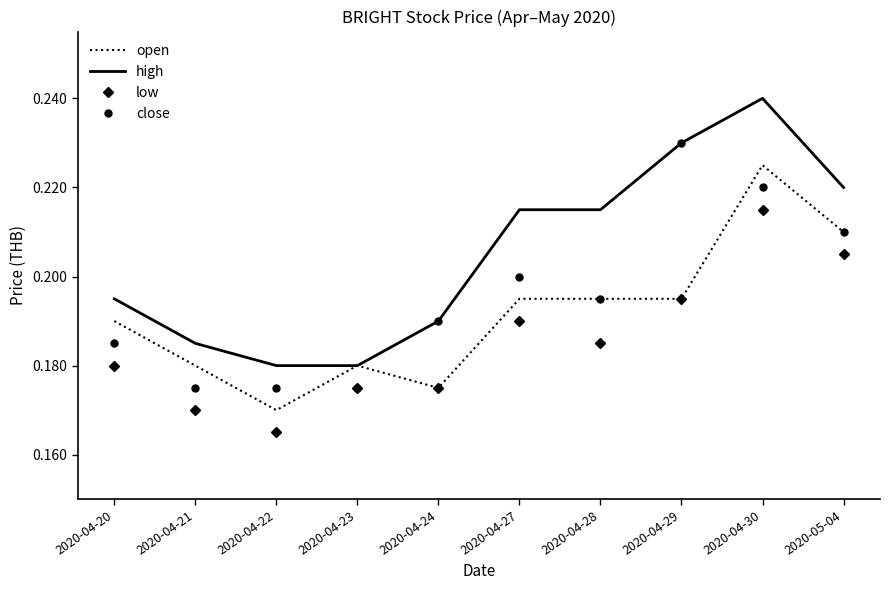

Between 2020-04-22 and 2020-04-27, which series saw the biggest shift?

high